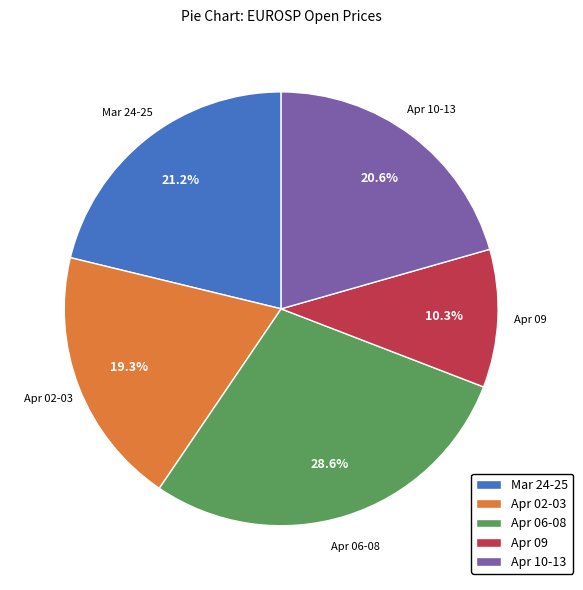

Rank the categories by value from lowest to highest.

Apr 09, Apr 02-03, Apr 10-13, Mar 24-25, Apr 06-08